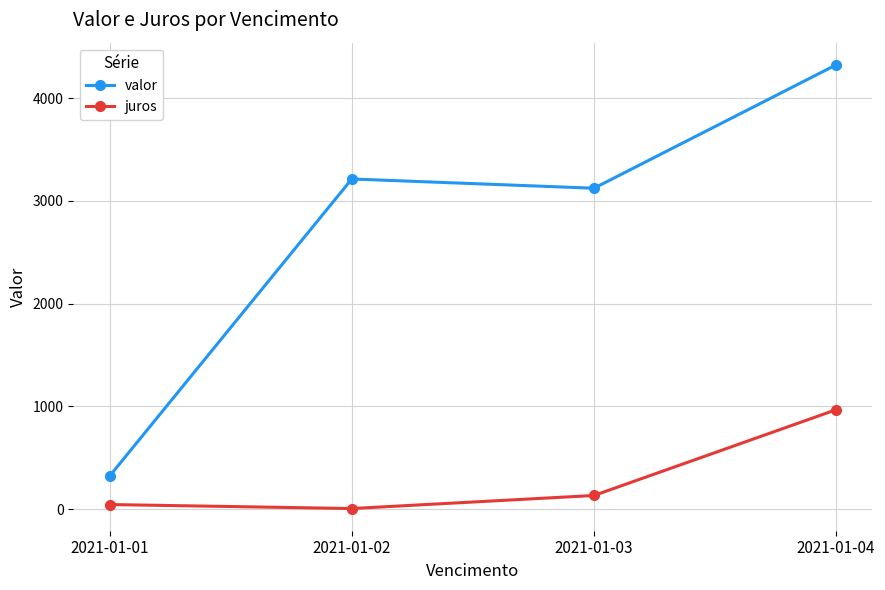

Which series has the largest total across all categories?

valor